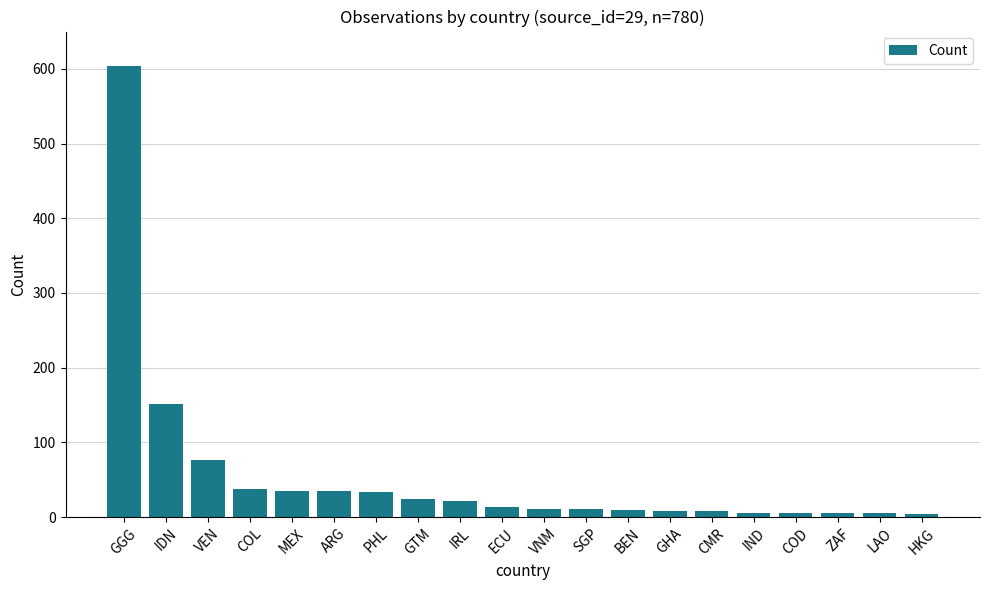

The value at IND is 6. True or false?

True